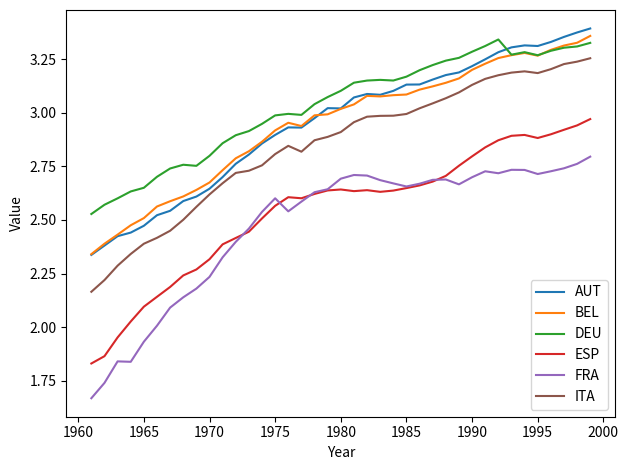

Which series has the largest total across all categories?

DEU